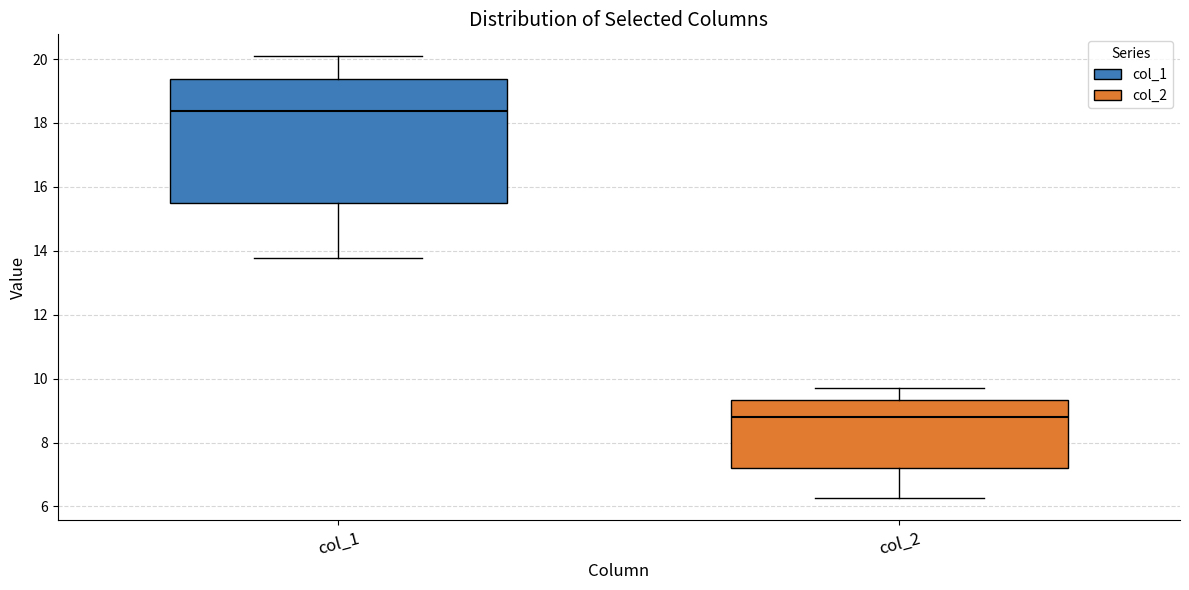

Reading left to right, read every box against the y-axis: the position of its median line, the range the box covers, and the ends of its whiskers. The values are not printed on the chart, so give them approximately, as read against the axis.

col_1: median 18.4, box 15.4 to 19.4, whiskers 13.8 to 20.0
col_2: median 8.8, box 7.2 to 9.4, whiskers 6.2 to 9.8